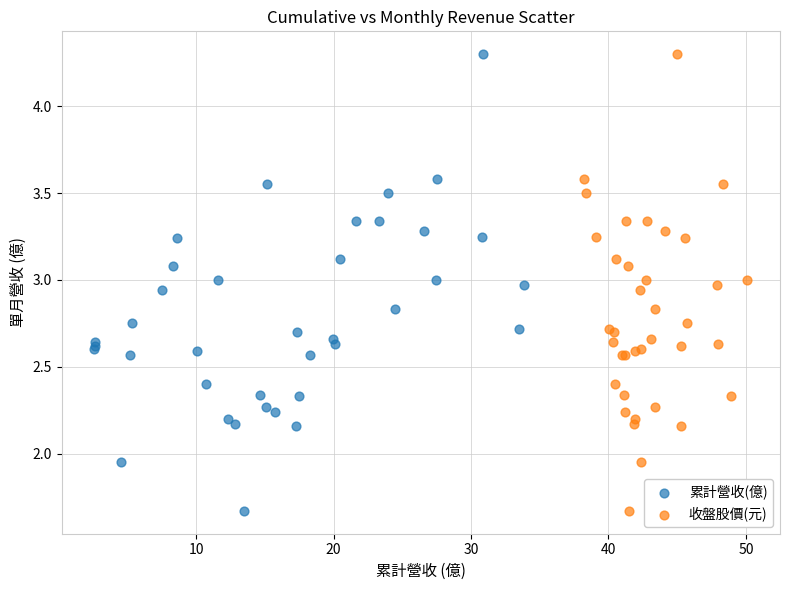

What are all the series names shown in the legend?

累計營收(億), 收盤股價(元)